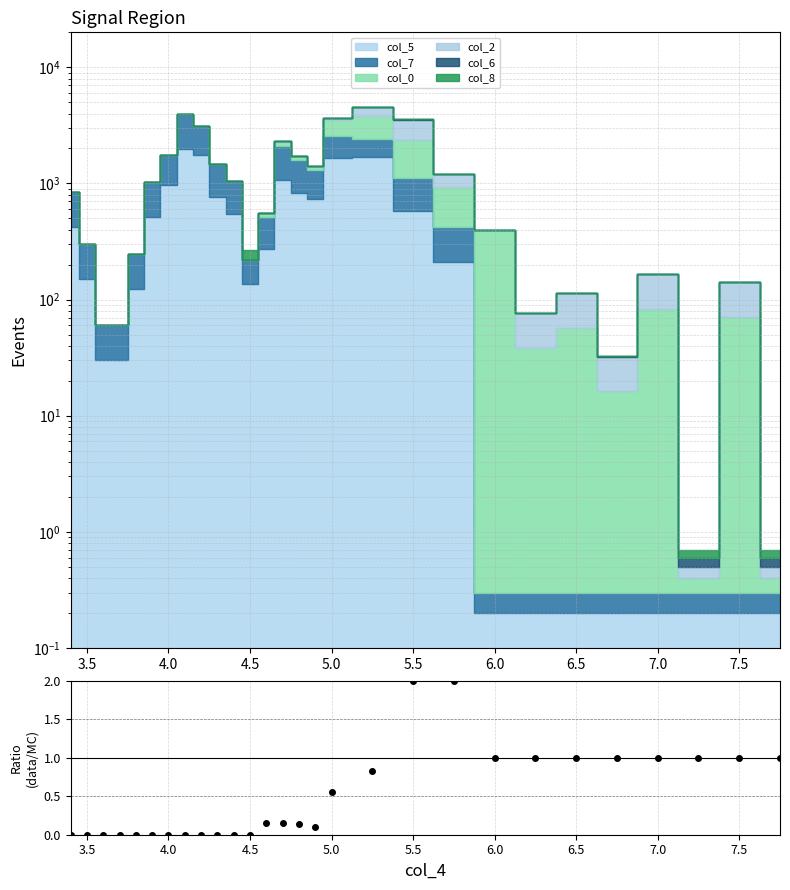

Does the chart have visible grid lines?

Yes